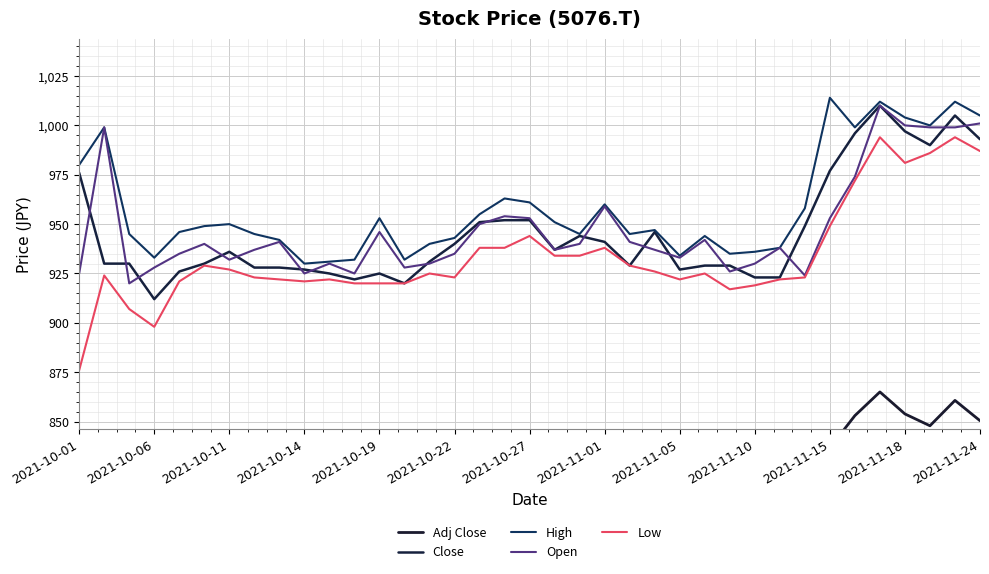

At which category does Adj Close reach its first local valley?

2021-10-06